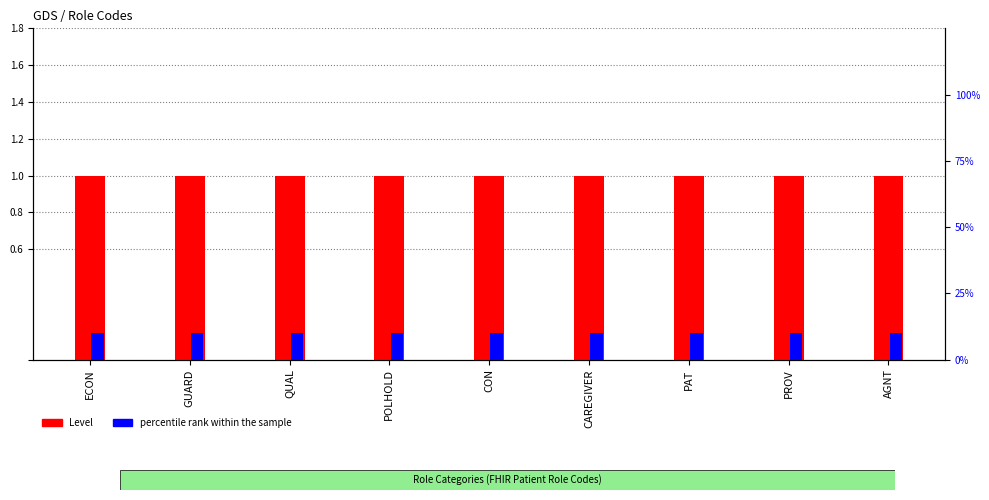

What position from the left is PROV?

8